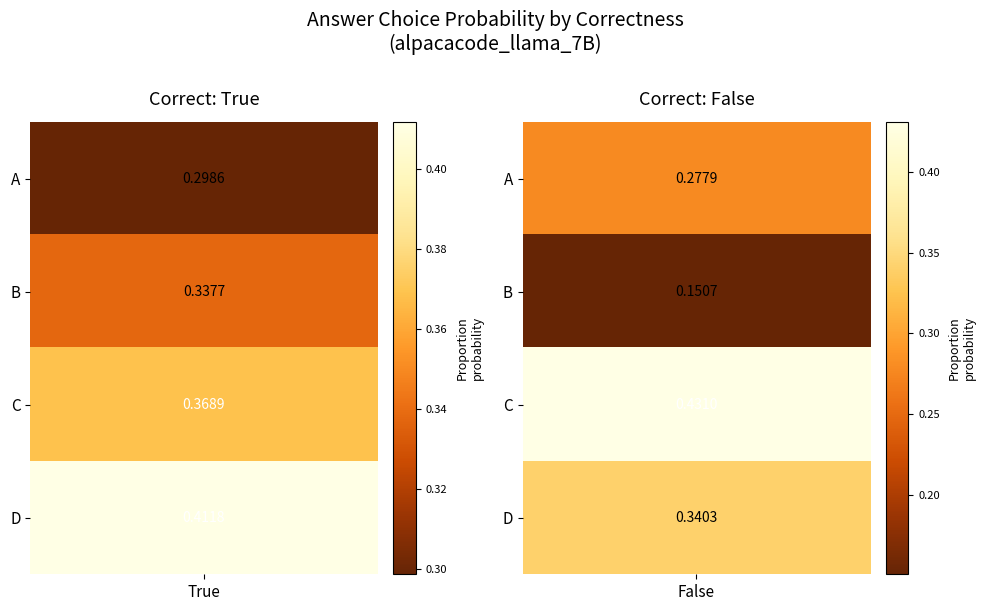

What is the minimum value for True?

0.3